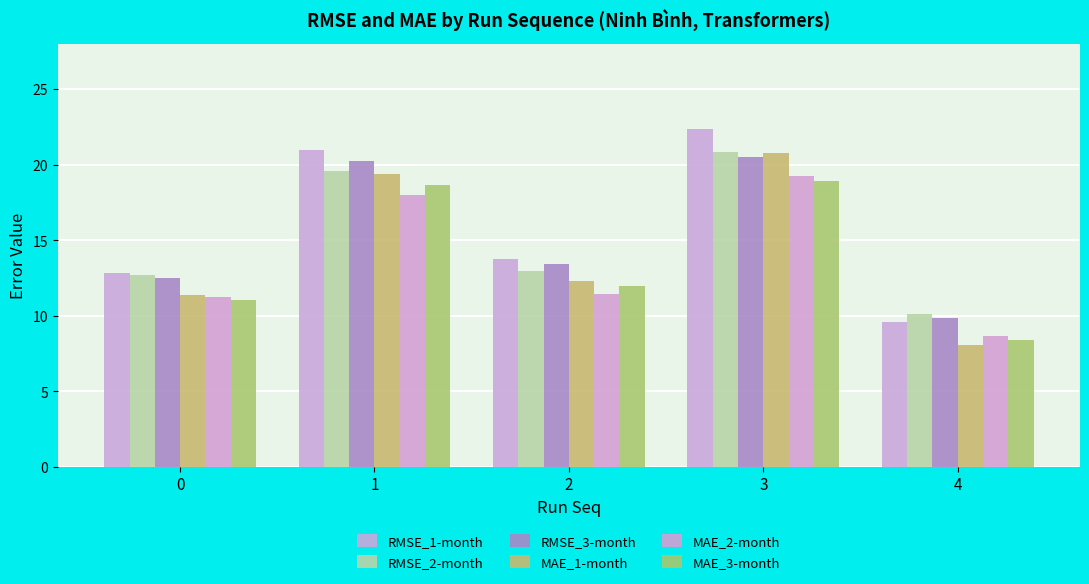

What is the difference between the second highest and minimum values in the RMSE_1-month series?

11.4